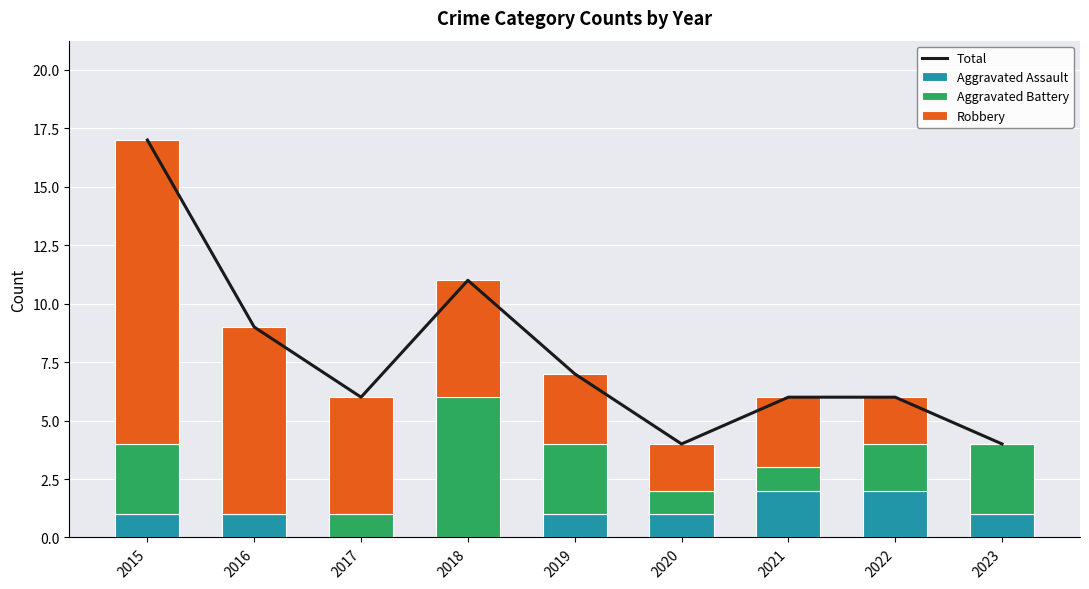

The value of Total at 2019 is 7. True or false?

True